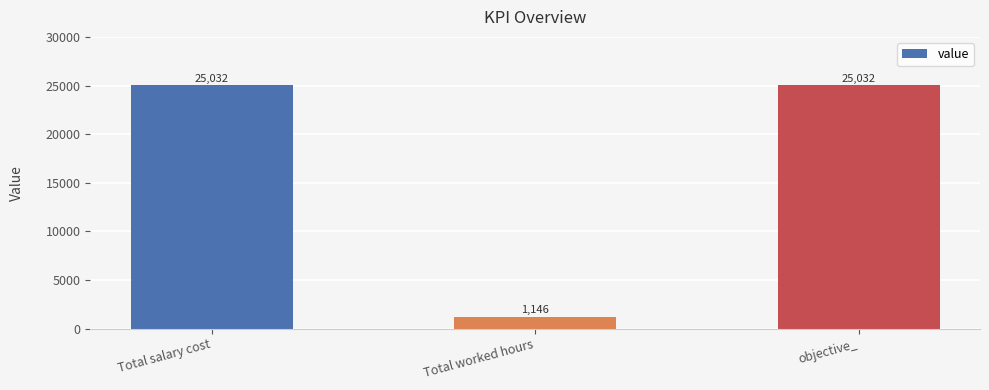

Reading left to right, extract all data points from this chart.

Total salary cost=25032	Total worked hours=1146	objective_=25032